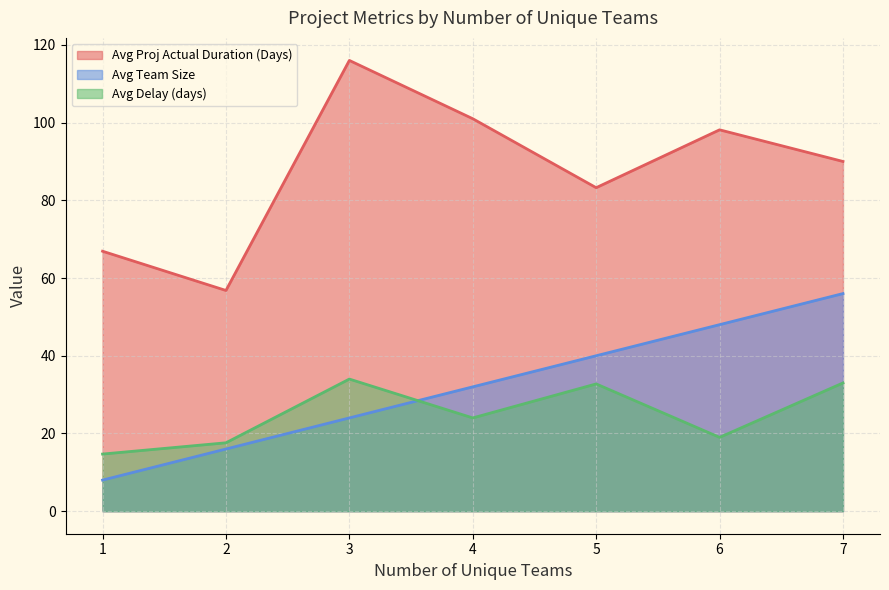

At which category does the chart reach its peak across all series?

3